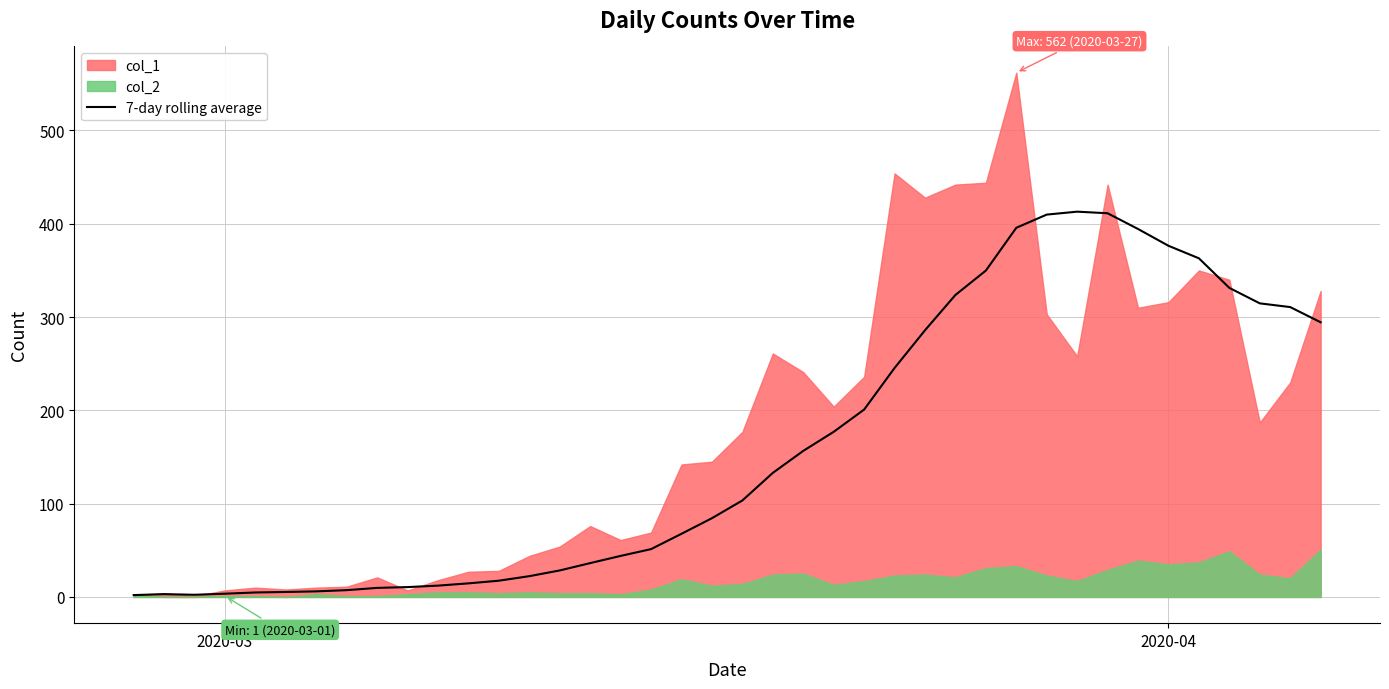

What is the highest value of the 7-day rolling average series?

413.0